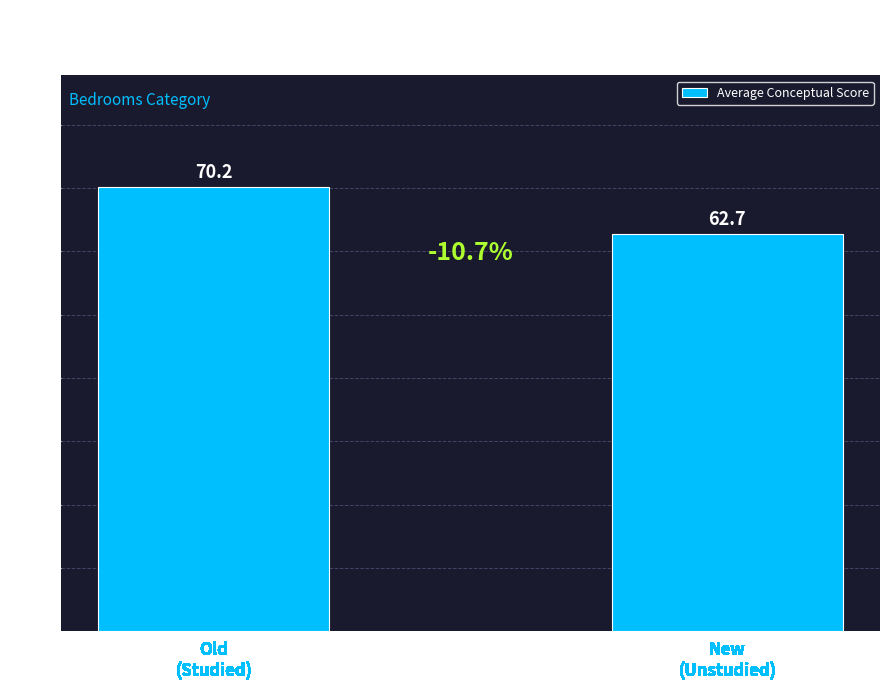

Rank the categories by value from lowest to highest.

New
(Unstudied), Old
(Studied)